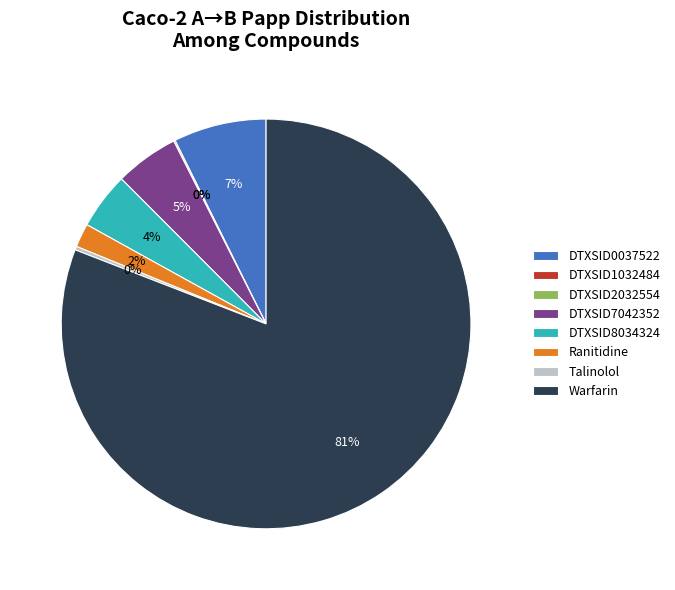

Does DTXSID0037522 account for over 50% of the chart?

No